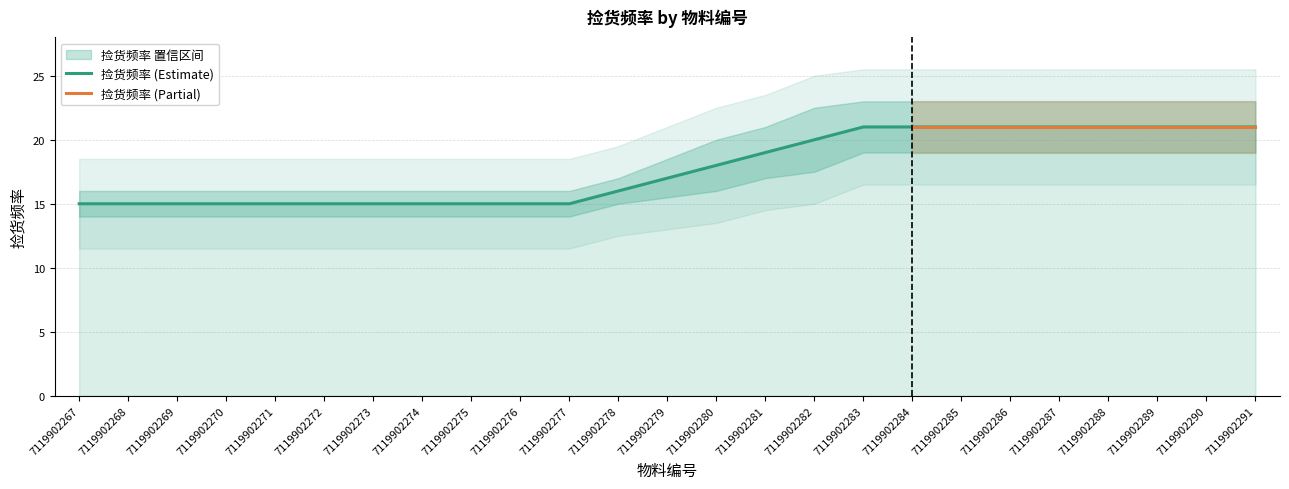

The chart shows a value of 11 at 7119902290. True or false?

False